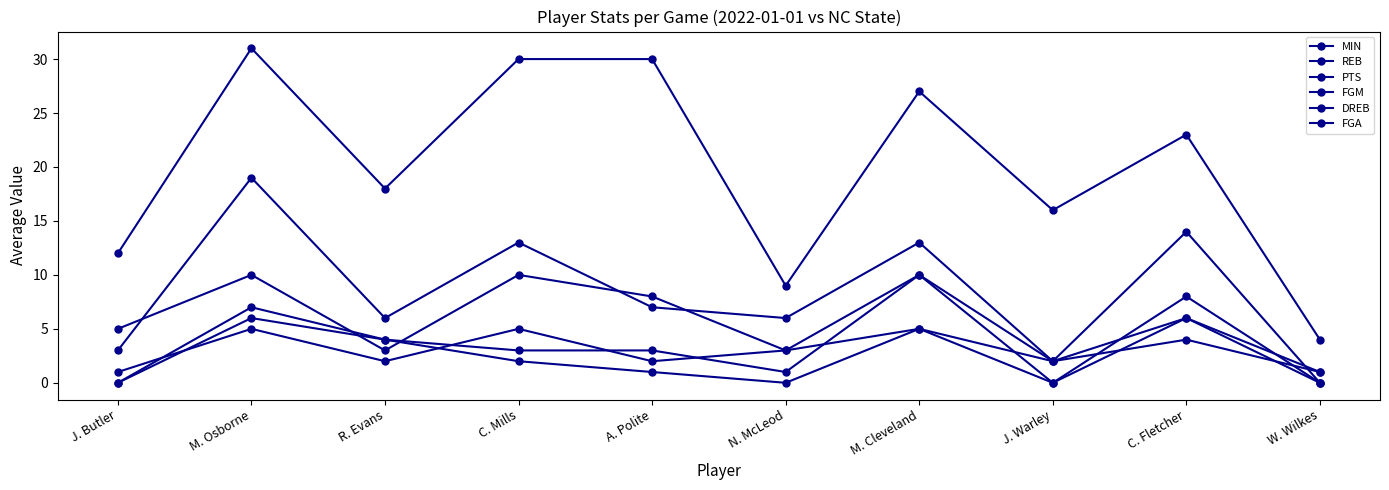

What is the label of the 8th point from the right?

R. Evans